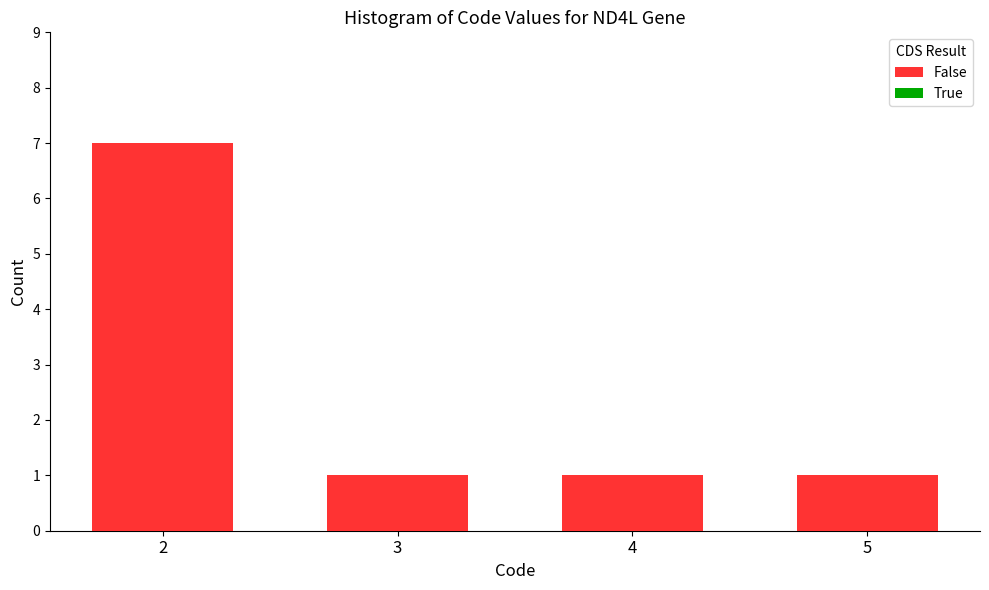

How many bars are there in total?

4